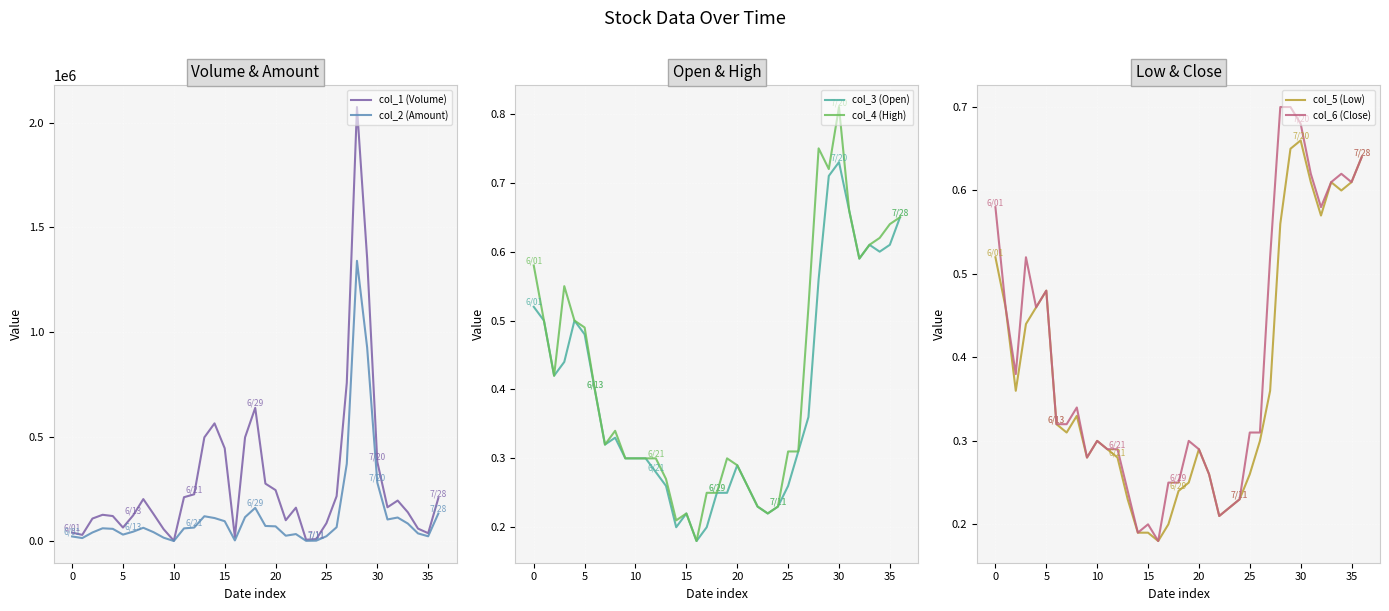

The value of col_4 (High) at 5 is 0.7. True or false?

False